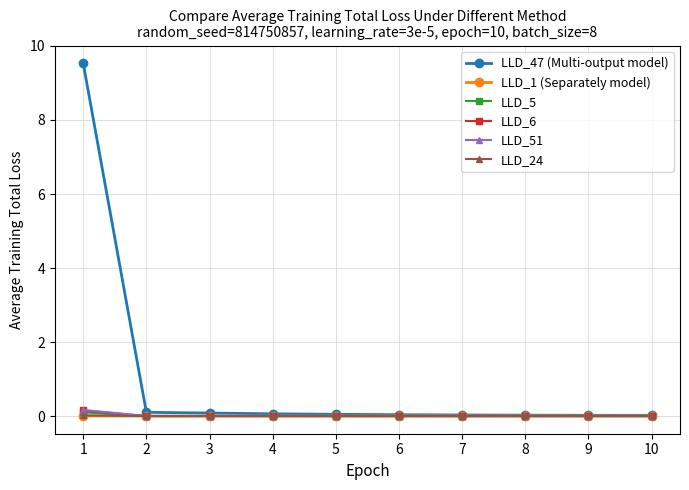

How many distinct data groups are displayed?

6